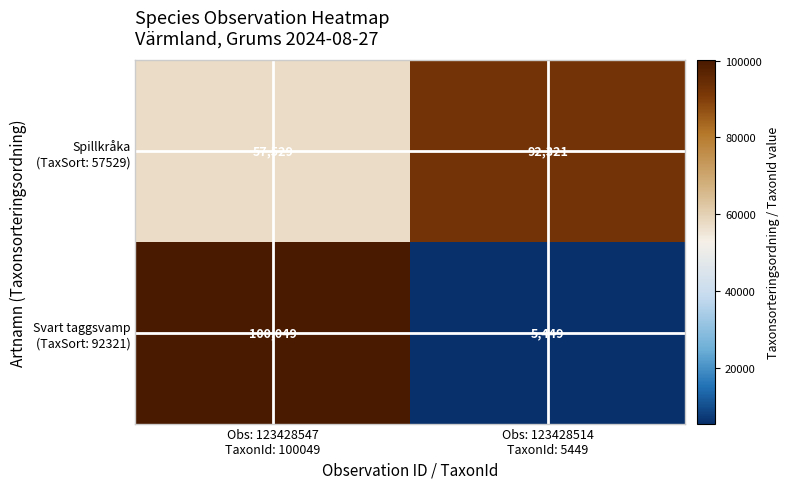

What is the maximum value shown in the chart?

100049